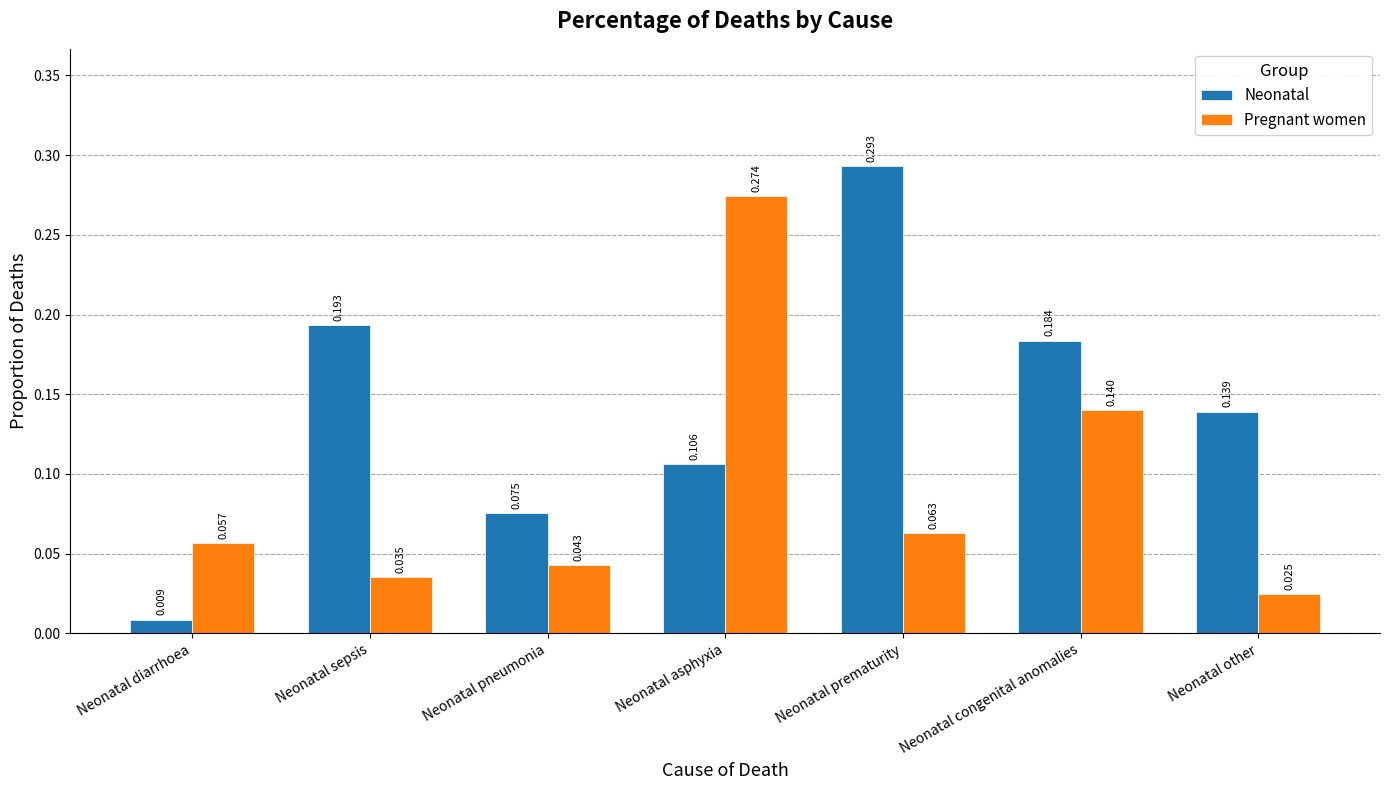

Which series has the largest range (max minus min)?

Neonatal